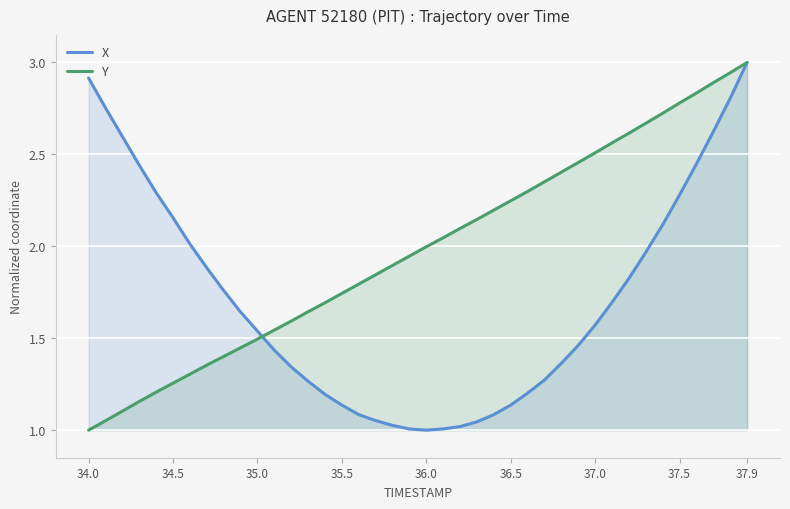

How many times do X and Y cross each other?

1